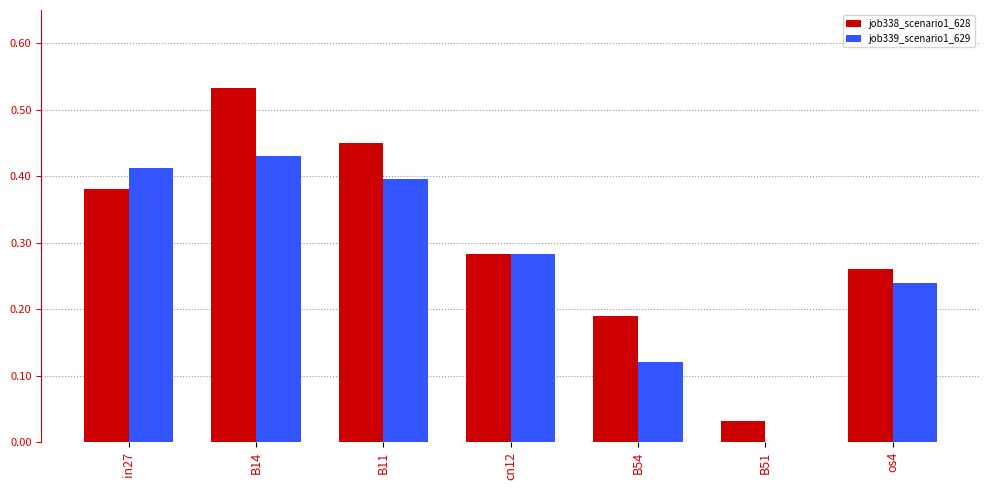

True or false: job339_scenario1_629 has a value of 0.2 at B54.

False